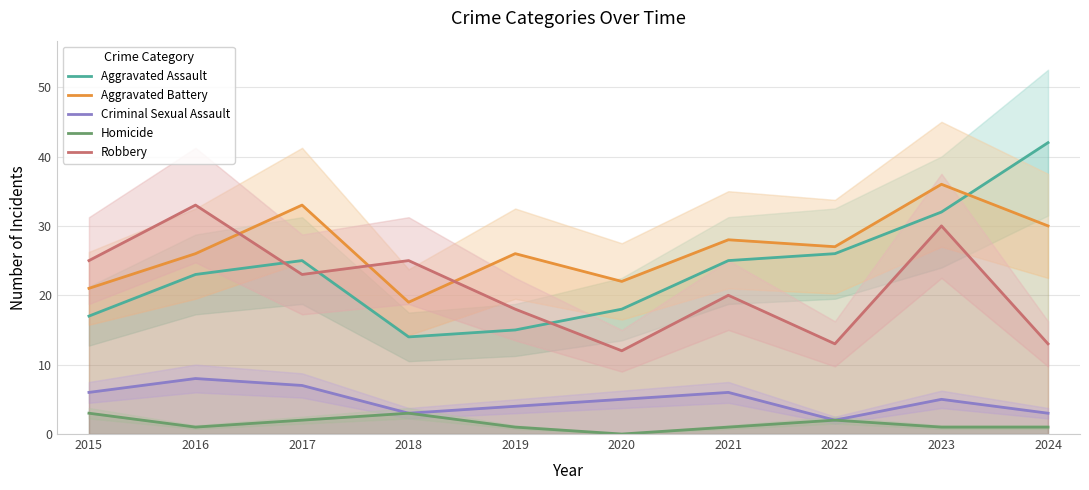

Does the chart have visible grid lines?

Yes